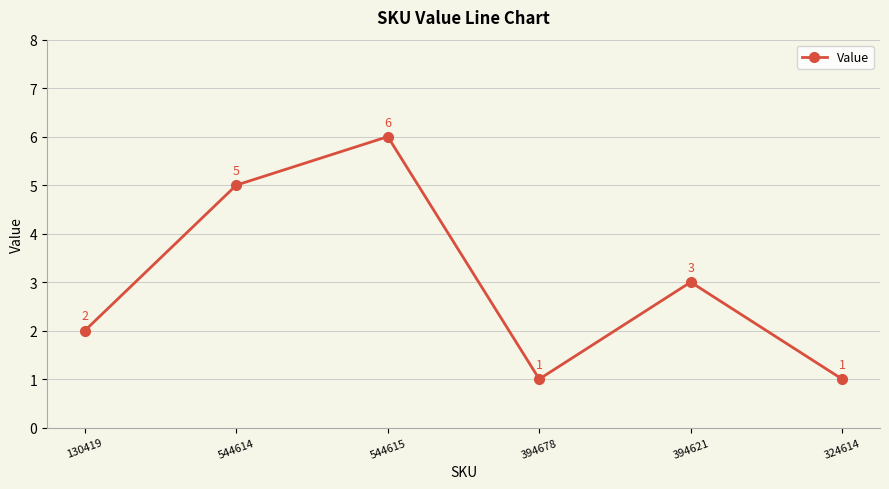

Reading right to left, list all the values displayed in this chart.

324614=1	394621=3	394678=1	544615=6	544614=5	130419=2